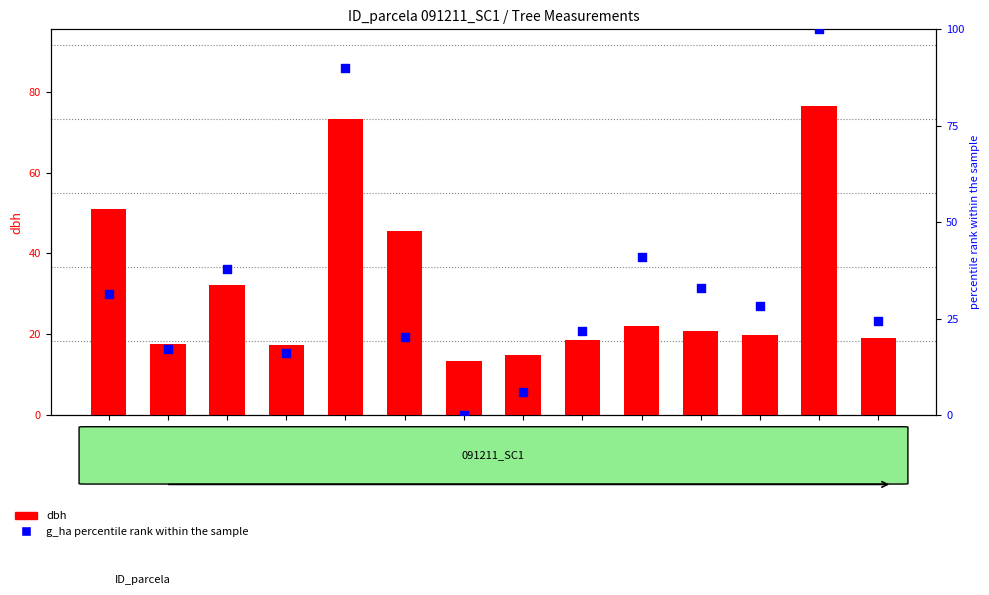

Which series reaches the maximum Y coordinate?

g_ha (percentile)